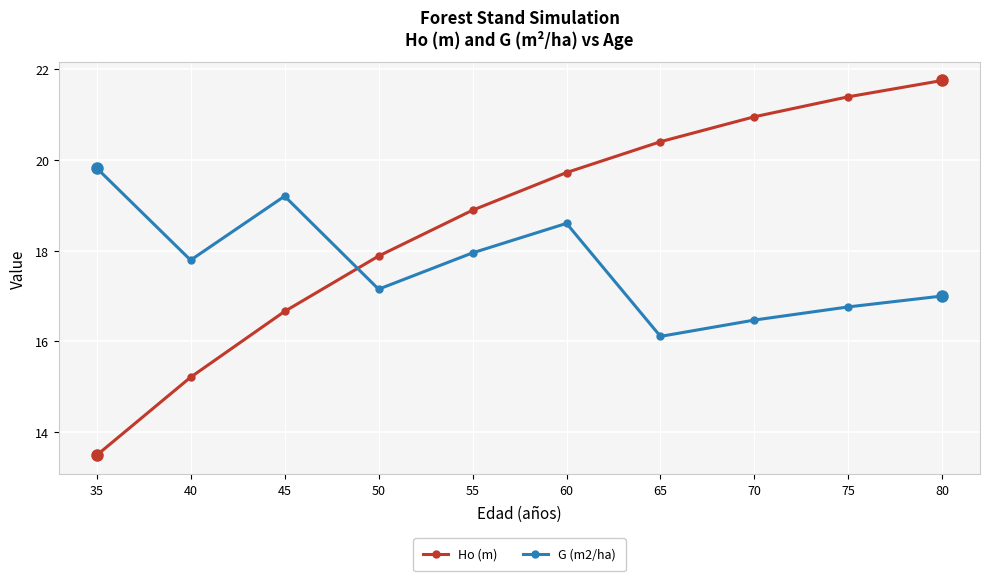

Is the value of Ho (m) at 70 greater than the value of G (m2/ha) at 55?

Yes